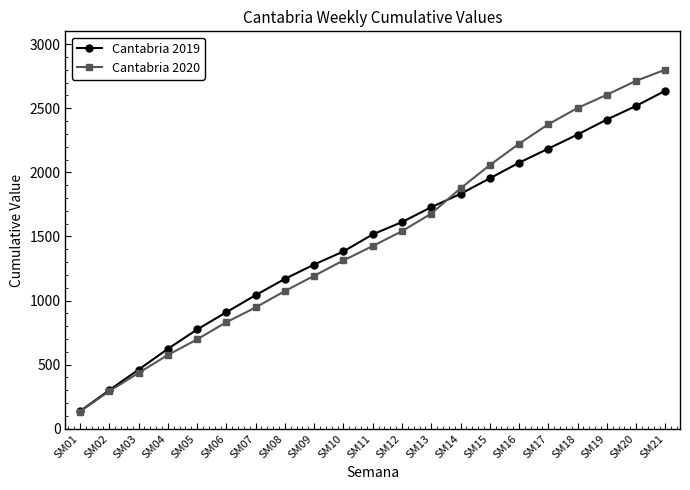

Does the chart have visible grid lines?

No